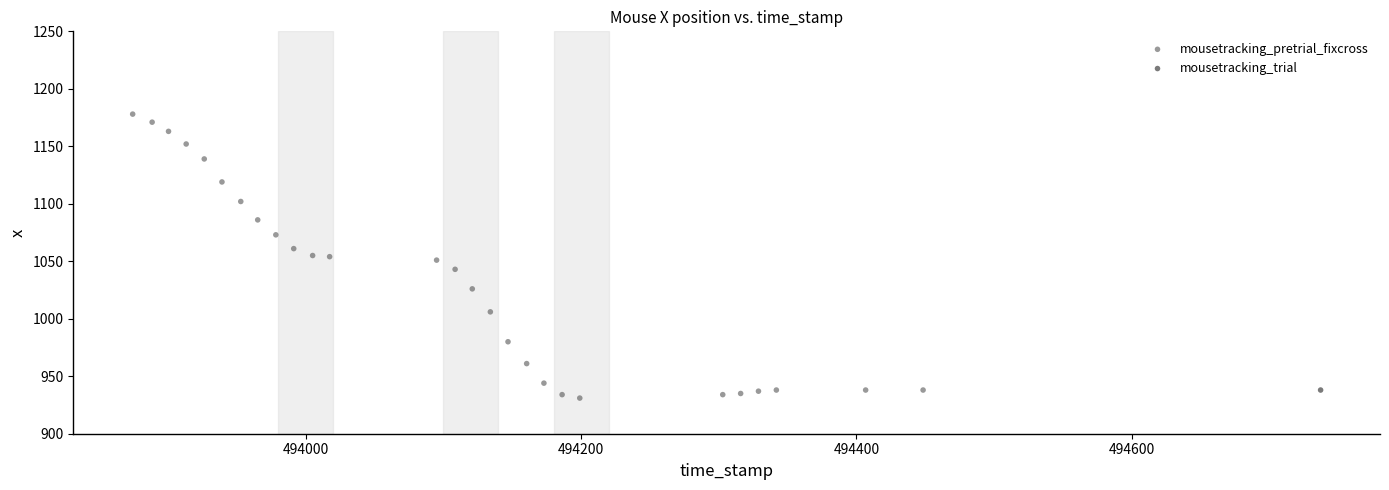

What are all the series names shown in the legend?

mousetracking_pretrial_fixcross, mousetracking_trial